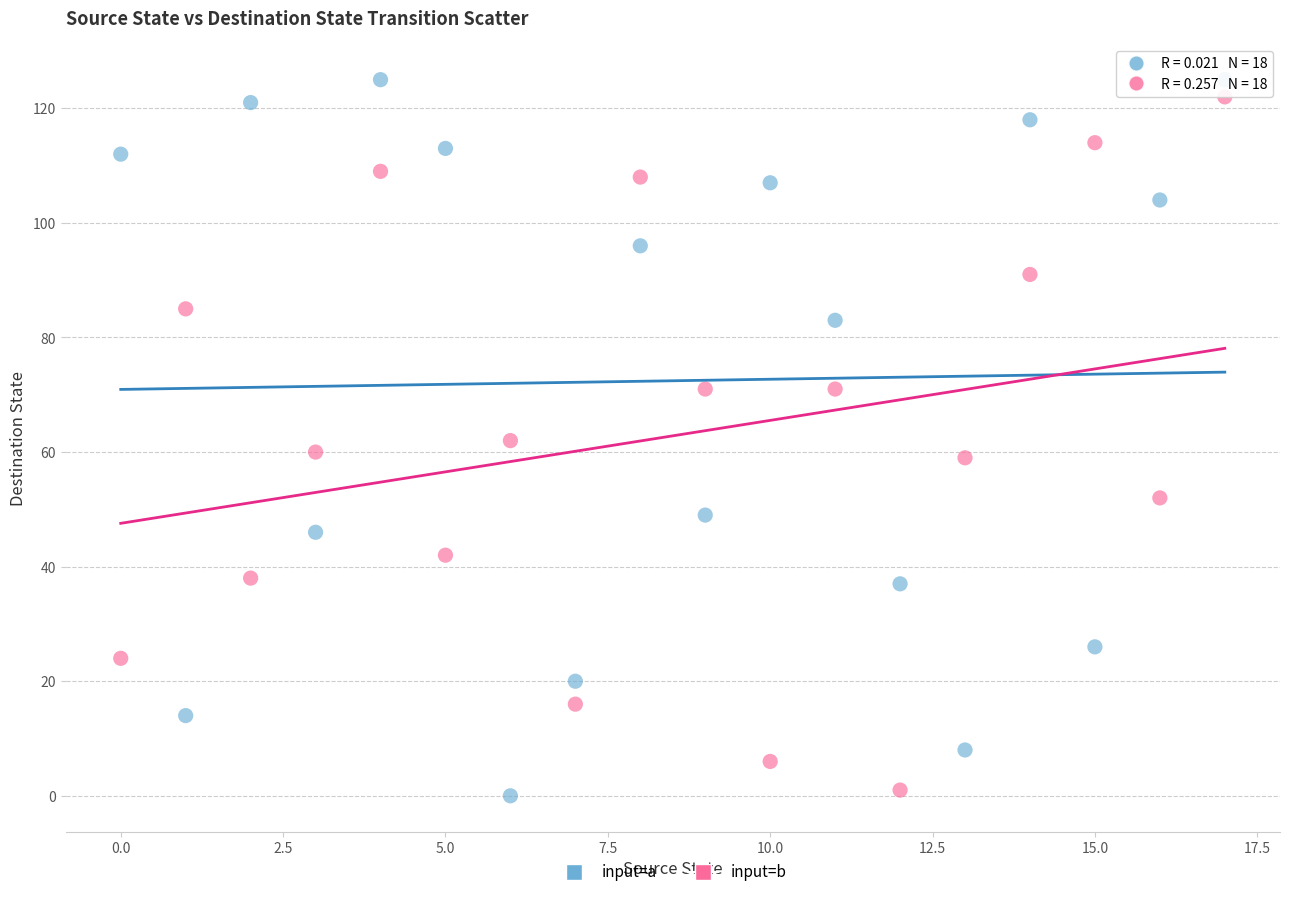

Which series has the largest Y range (max minus min)?

input=a